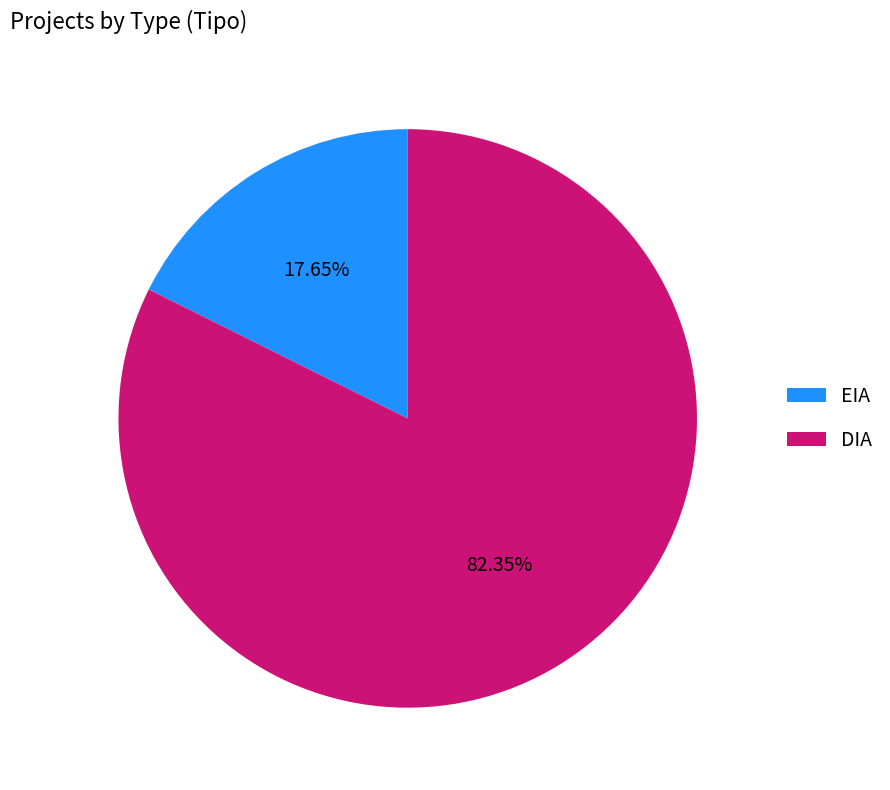

To the nearest percent, what is the combined percentage of EIA and DIA?

100%